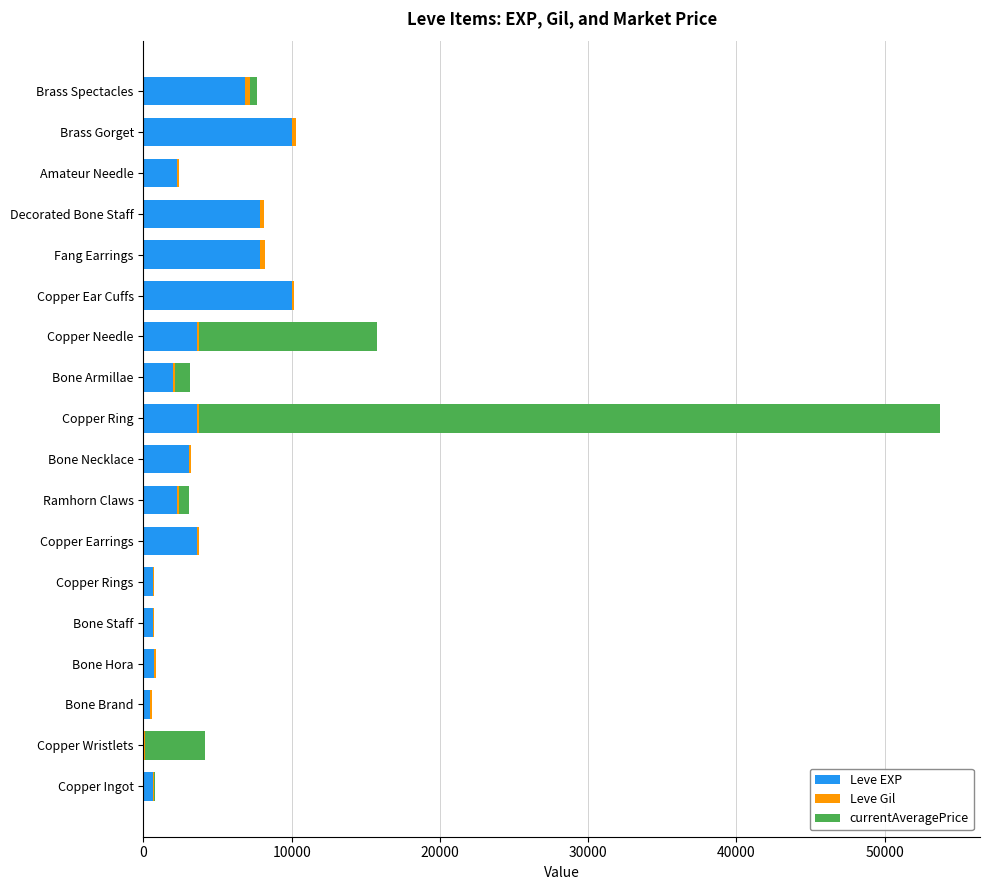

At which category is the sum across all series the highest?

Copper Ring